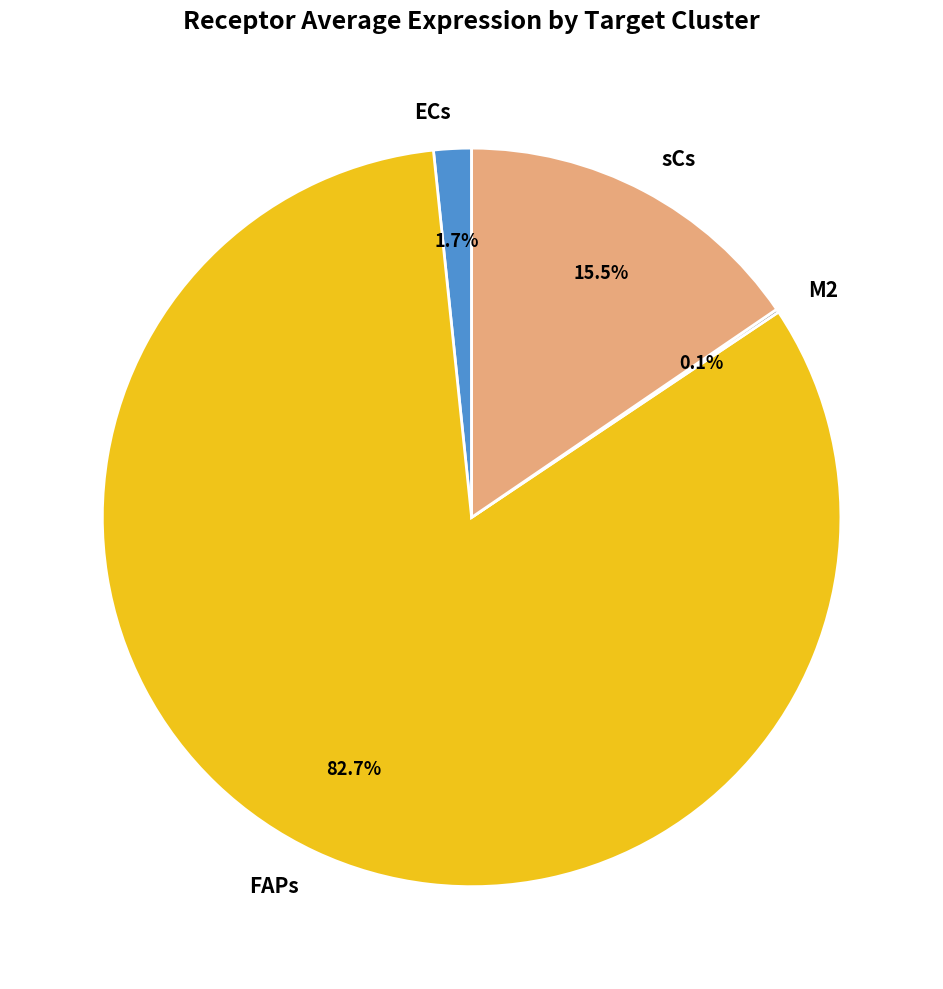

Do sCs and ECs together represent more than half of the pie?

No